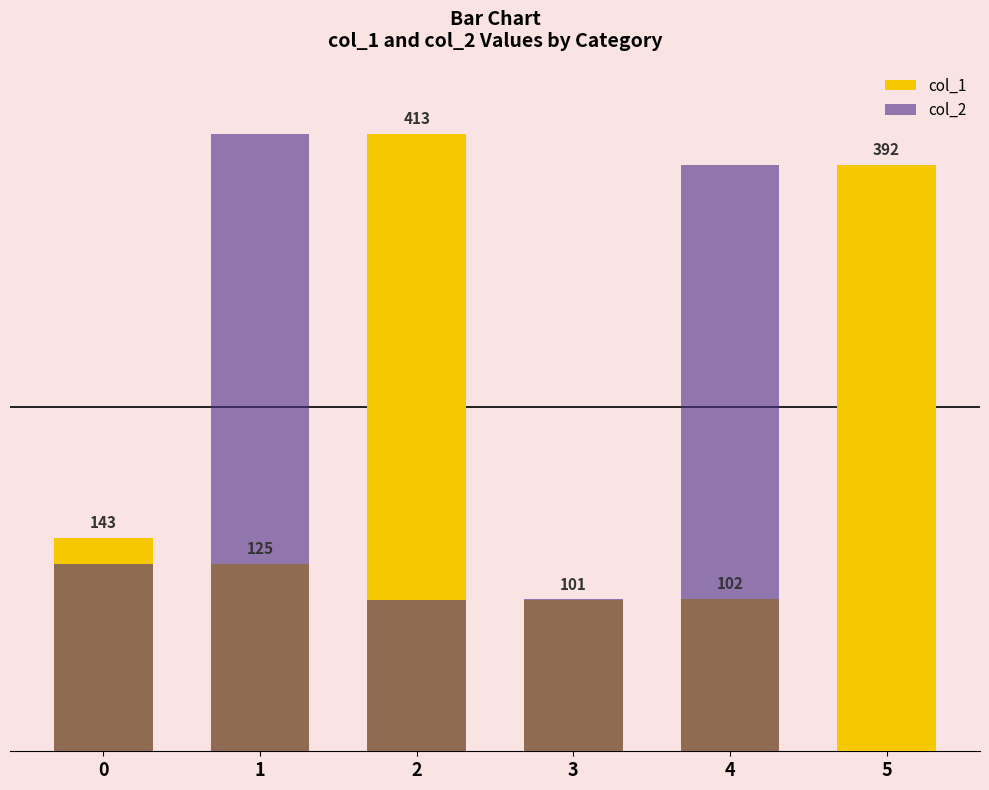

At 0, list the series in order from largest to smallest.

col_1, col_2